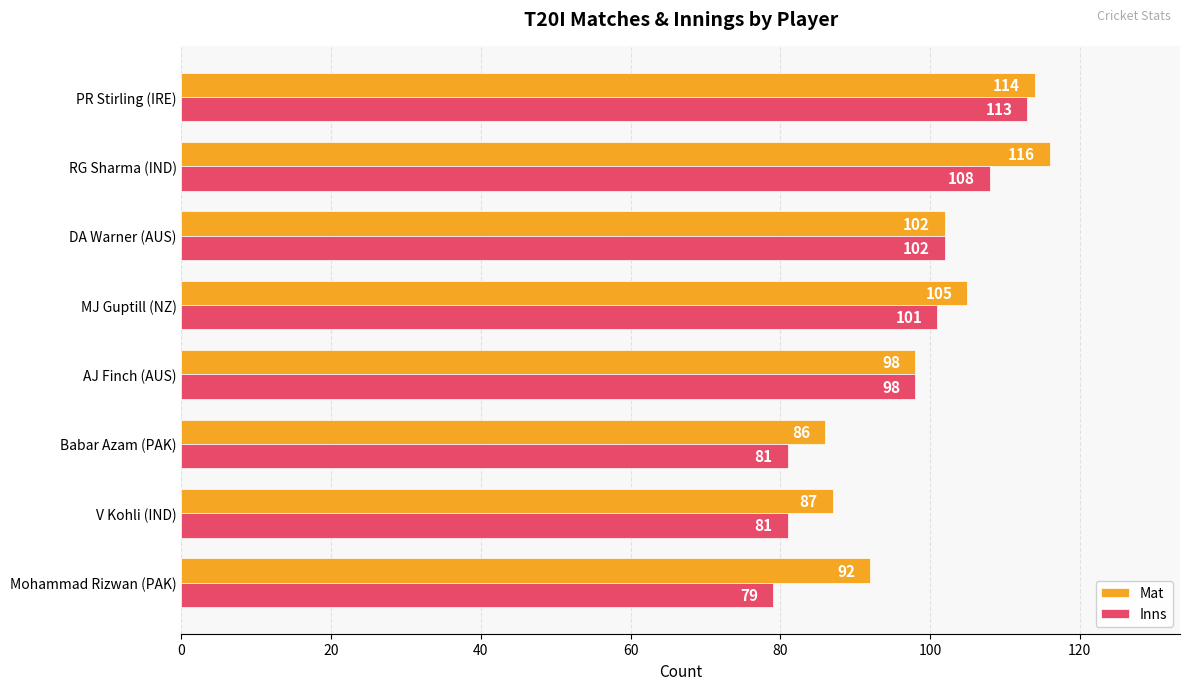

Which series has the largest range (max minus min)?

Inns